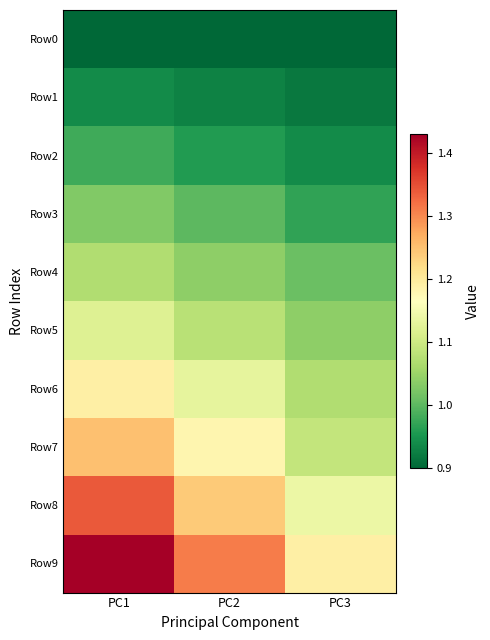

Reading left to right, what are all the values shown in this chart?

Row0: PC1=0.9	PC2=0.9	PC3=0.9
Row1: PC1=0.9	PC2=0.9	PC3=0.9
Row2: PC1=1.0	PC2=1.0	PC3=0.9
Row3: PC1=1.0	PC2=1.0	PC3=1.0
Row4: PC1=1.1	PC2=1.0	PC3=1.0
Row5: PC1=1.1	PC2=1.1	PC3=1.0
Row6: PC1=1.2	PC2=1.1	PC3=1.1
Row7: PC1=1.2	PC2=1.2	PC3=1.1
Row8: PC1=1.3	PC2=1.2	PC3=1.1
Row9: PC1=1.4	PC2=1.3	PC3=1.2